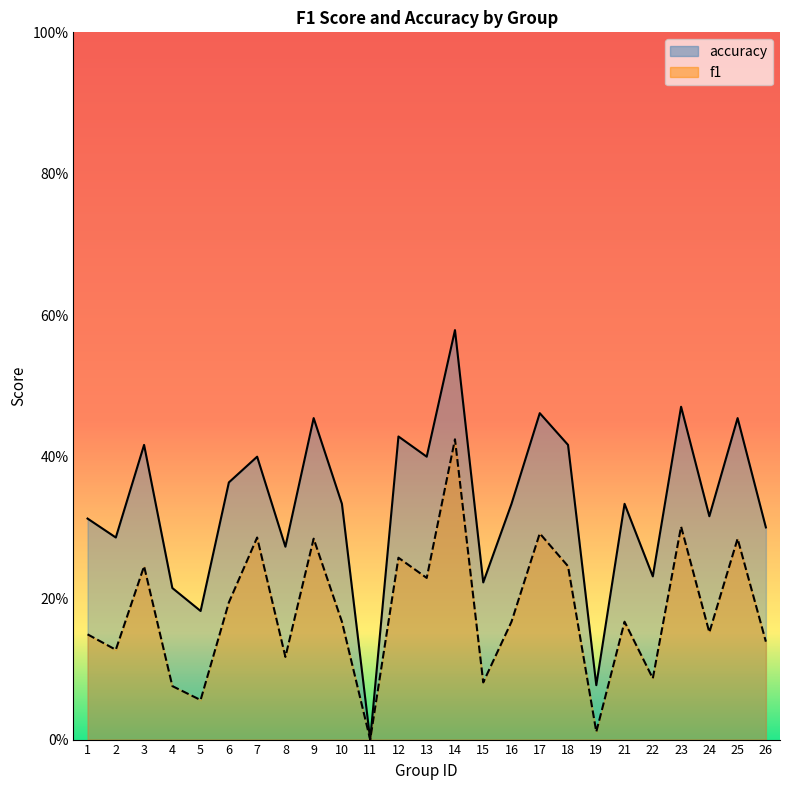

True or false: accuracy and f1 cross at least once.

False